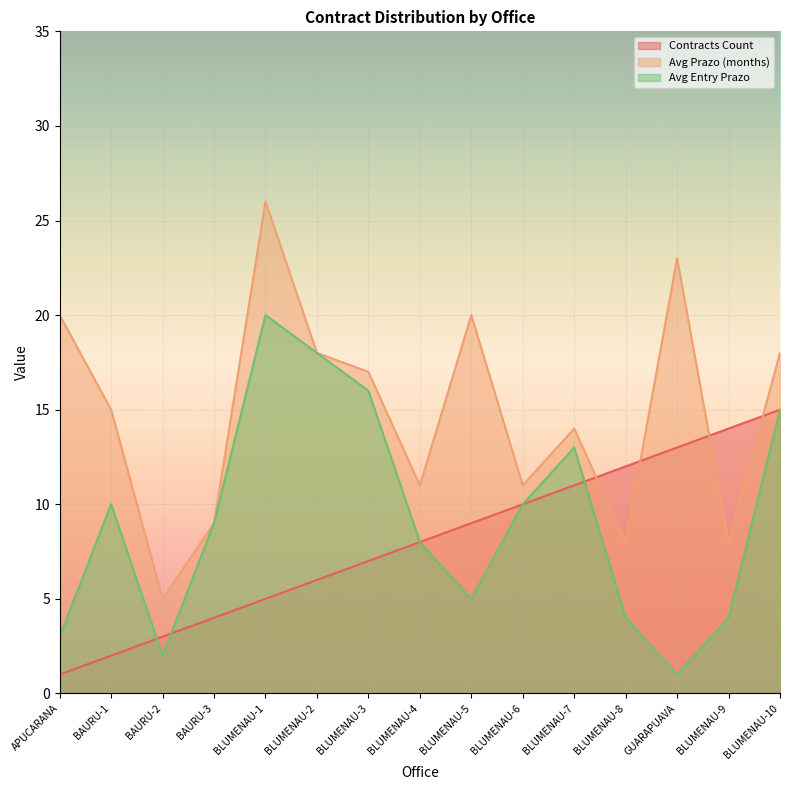

True or false: Contracts Count has a value of 2 at BAURU-1.

True